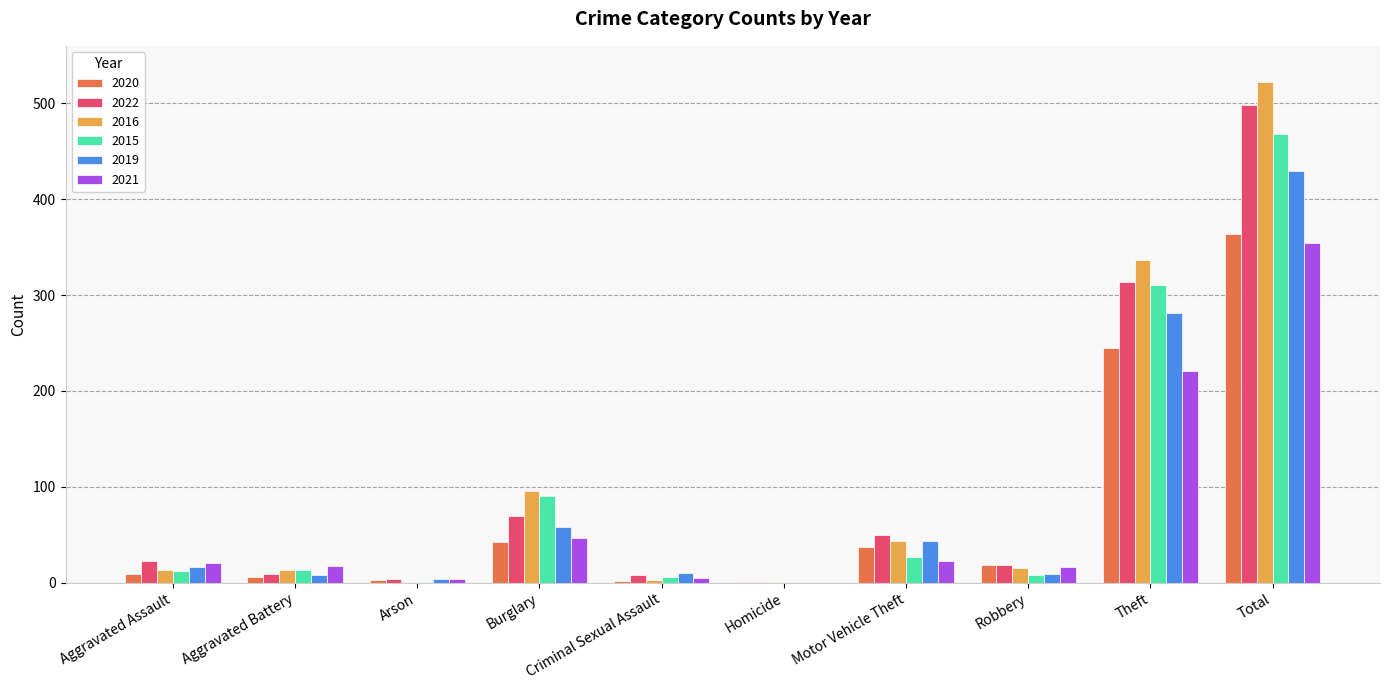

Which series changed the most between Burglary and Motor Vehicle Theft?

2015